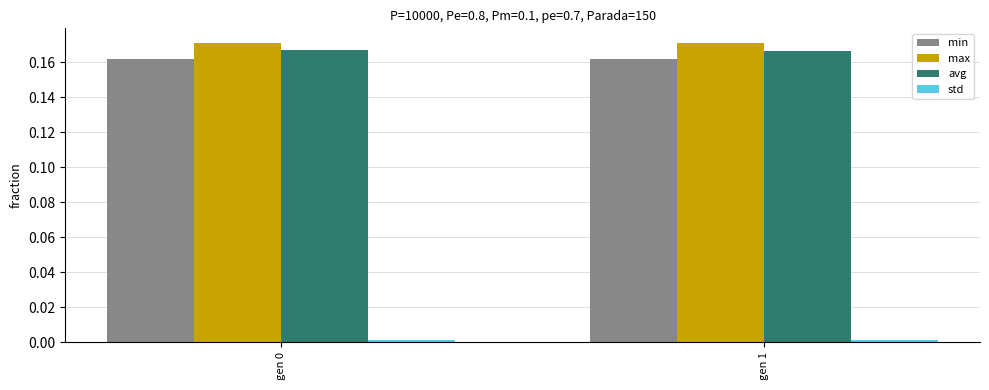

What is the total value across all series at gen 0?

0.5